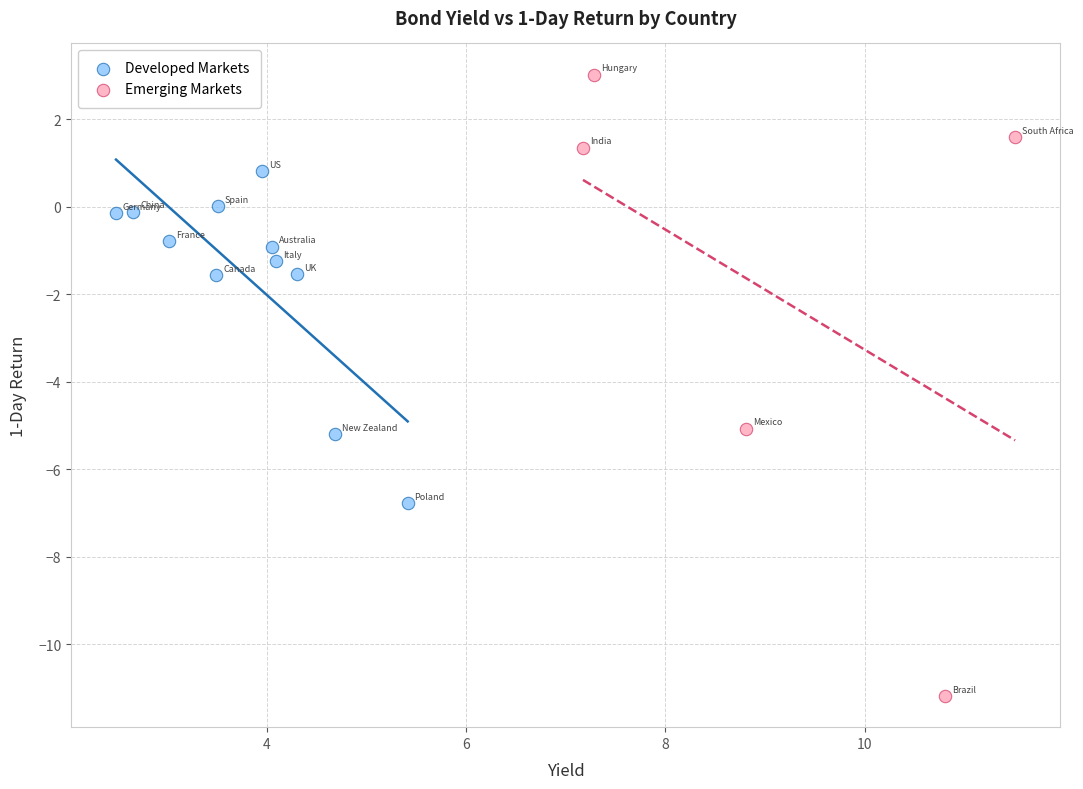

Which series has the largest Y range (max minus min)?

Emerging Markets